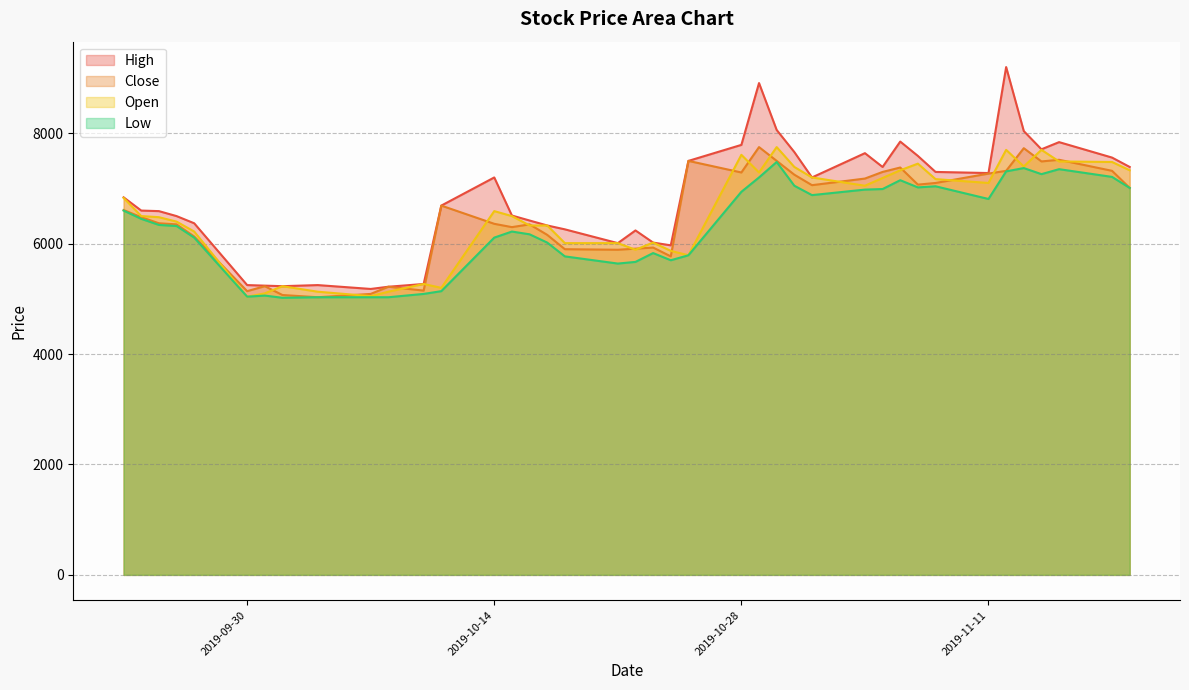

Which series has the largest total across all categories?

High